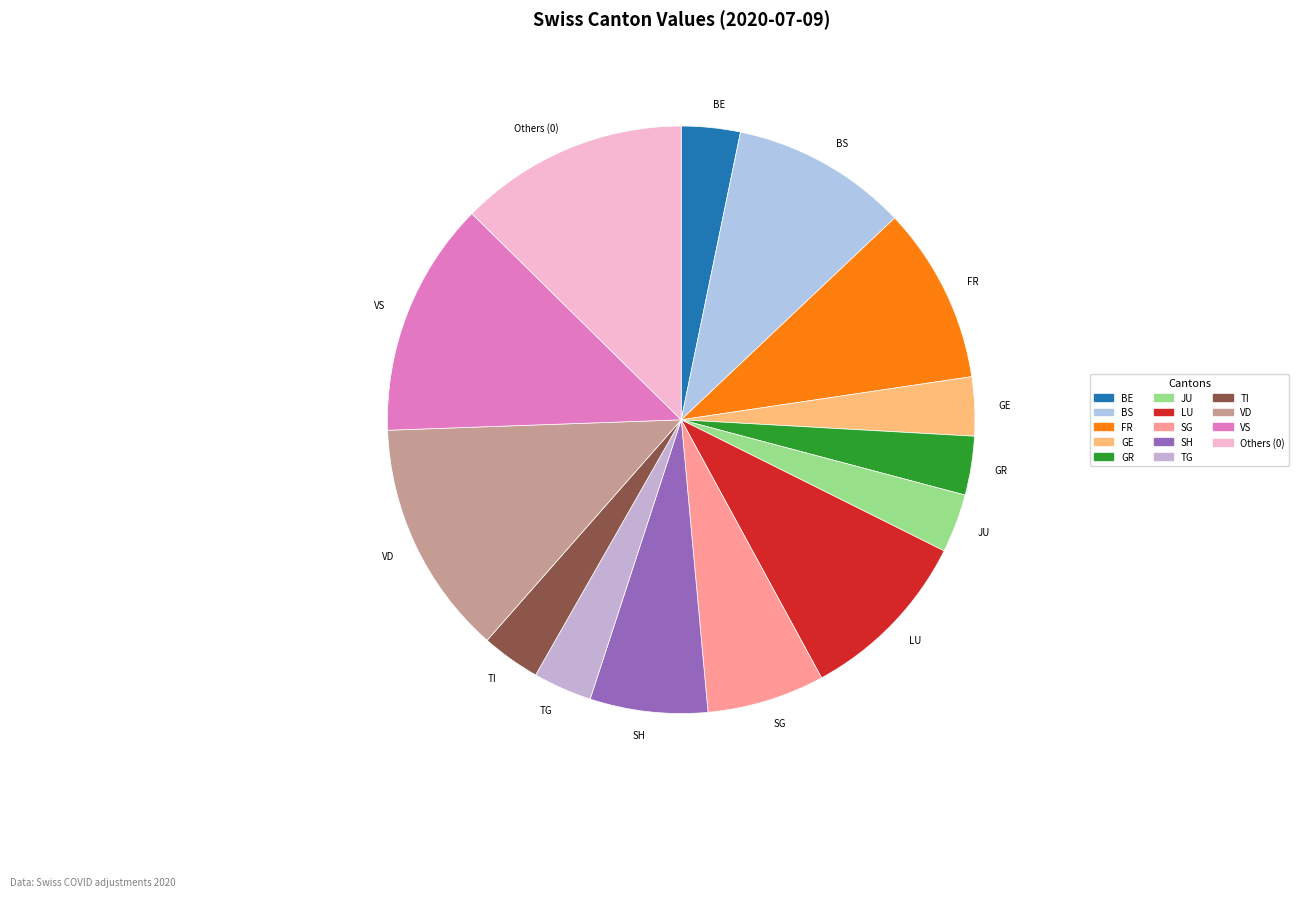

Do LU and TG together represent more than half of the pie?

No